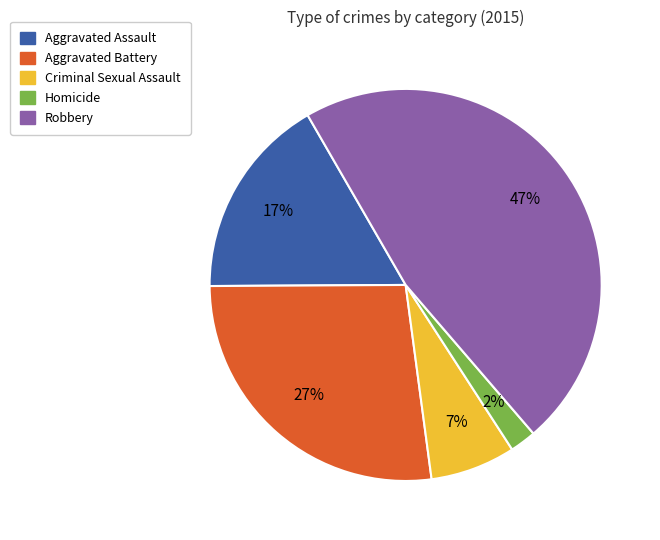

Does Aggravated Battery represent more than half of the total?

No